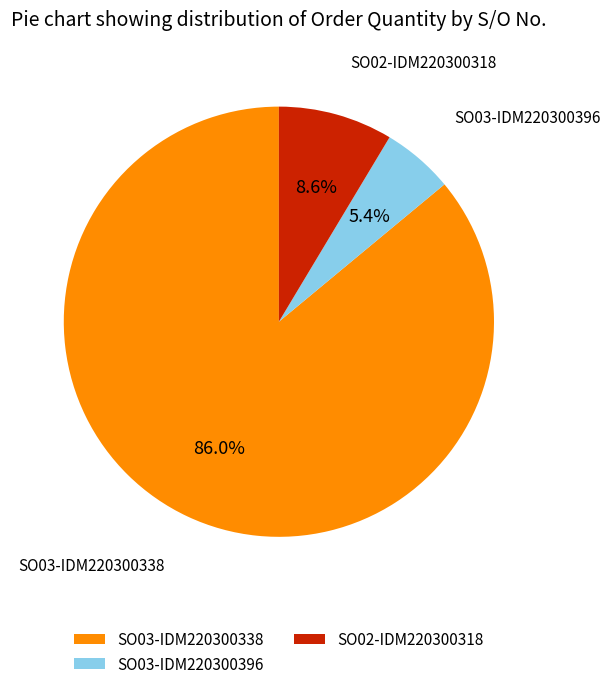

What is the largest slice in the pie chart?

SO03-IDM220300338